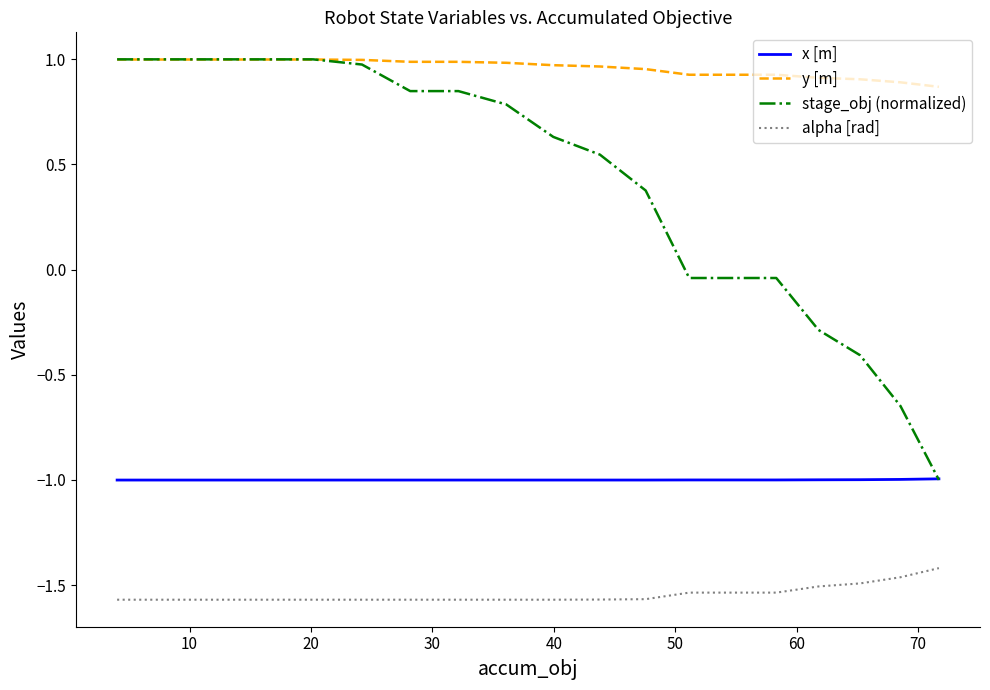

True or false: alpha [rad] and x [m] cross at least once.

False